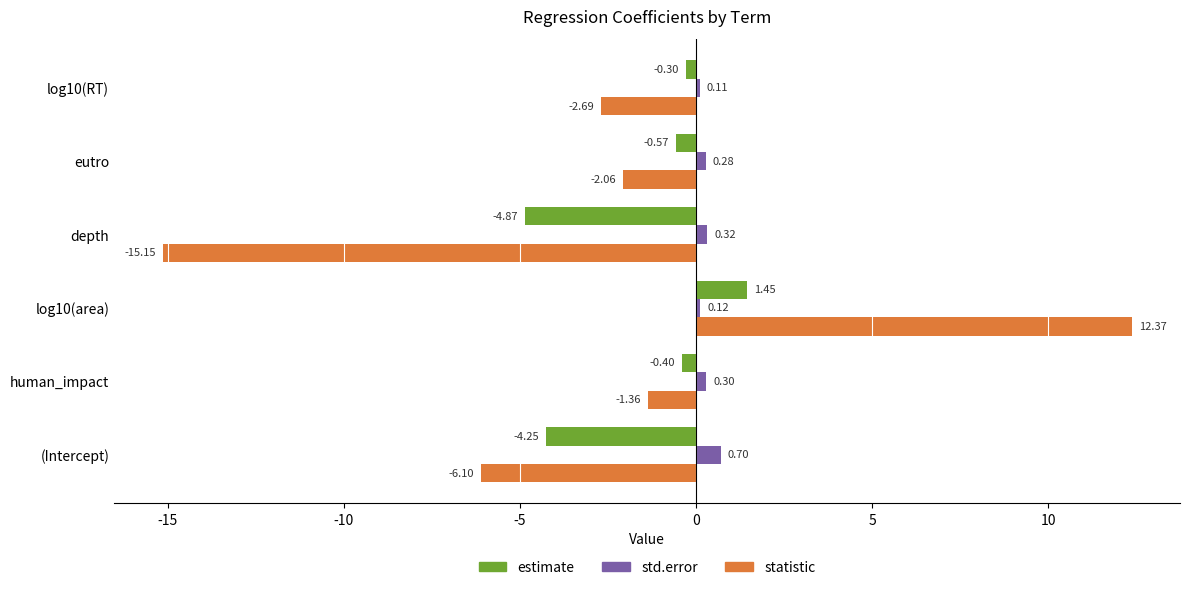

What is the average value of the estimate series?

-1.5